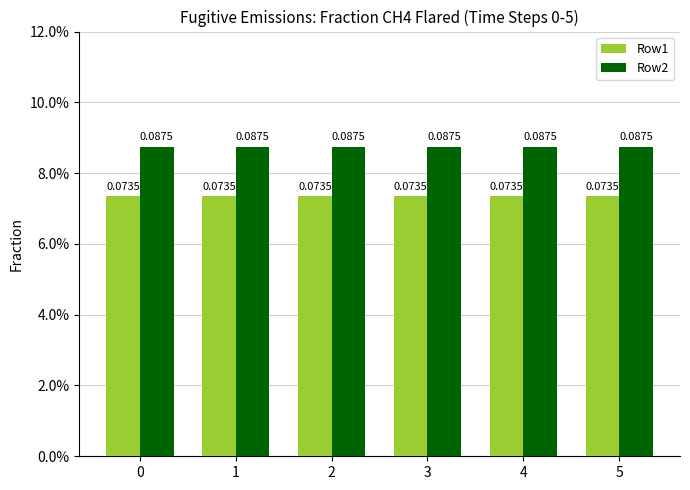

Which has a higher value, 5 or 3?

5